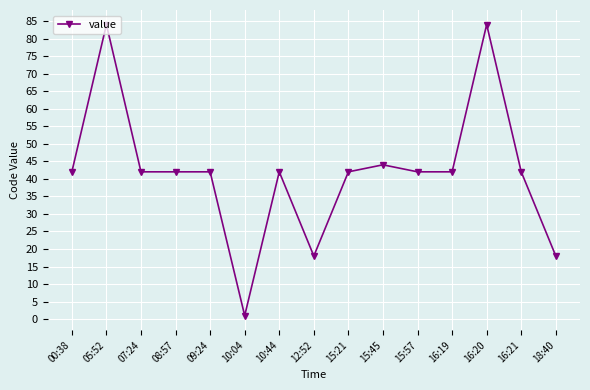

Which label corresponds to the smallest value in the chart?

10:04